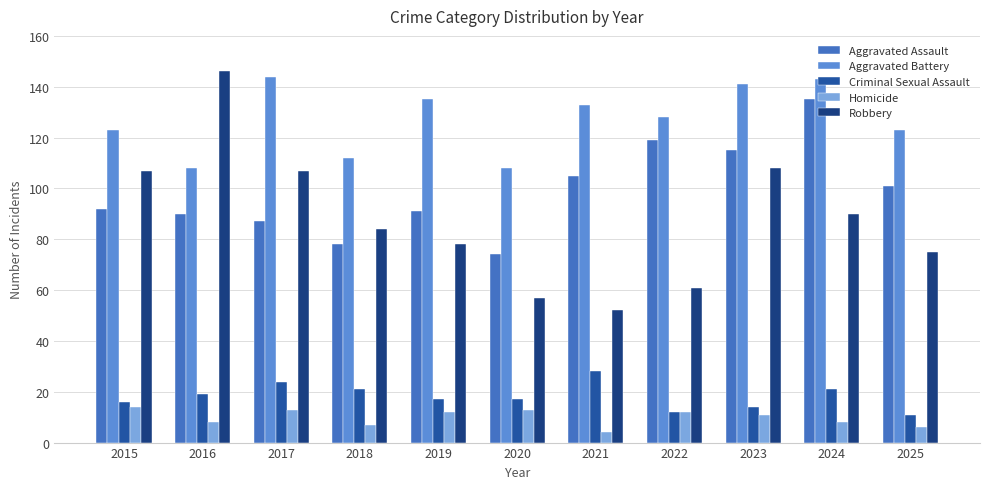

What is the spread (max minus min) of values at 2022?

116